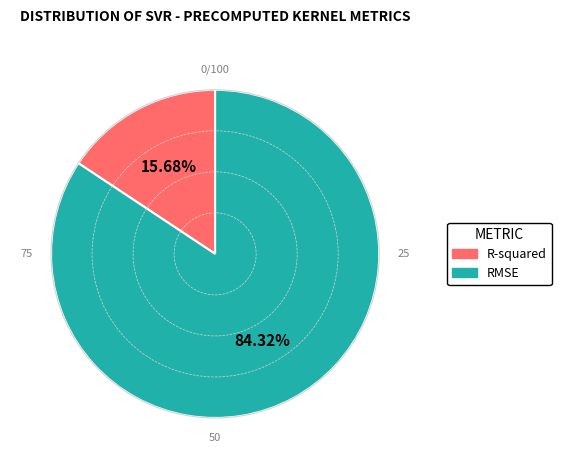

What percentage is the RMSE slice, to the nearest percent?

84%